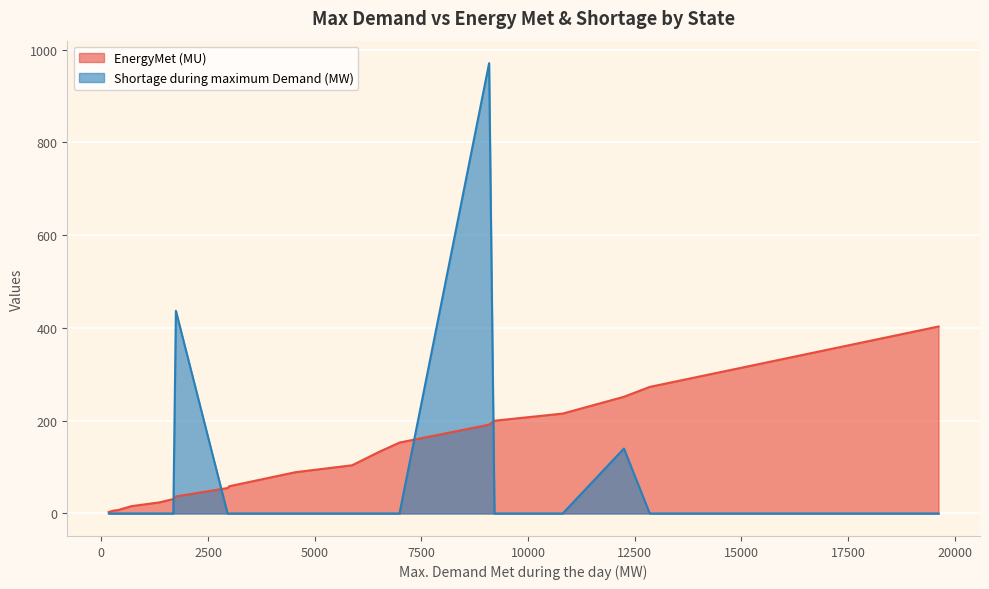

Which series has the widest spread of values?

Shortage during maximum Demand (MW)